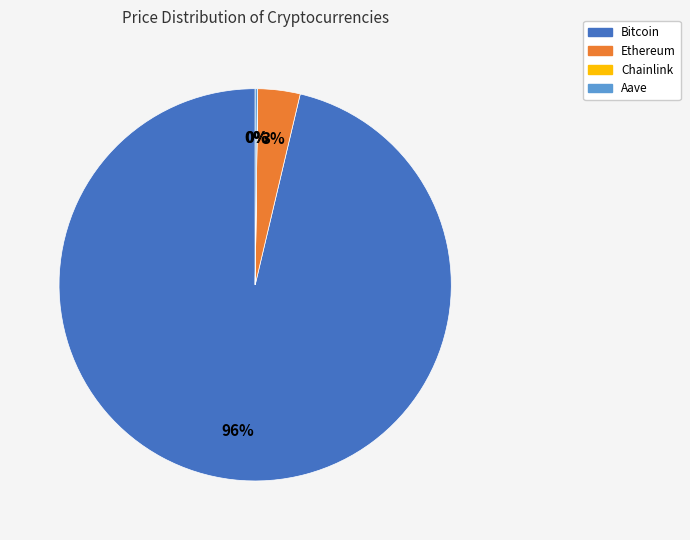

Does Ethereum account for over 50% of the chart?

No